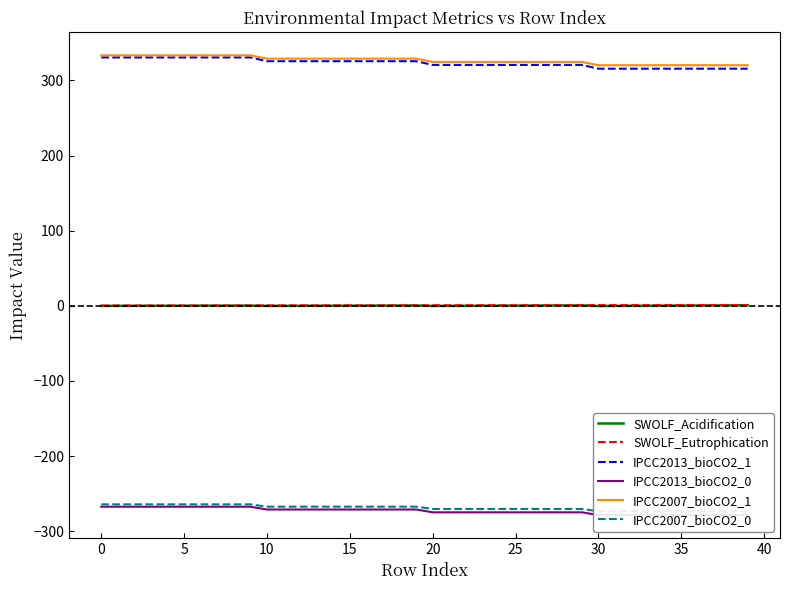

Count the number of categories in the chart.

40